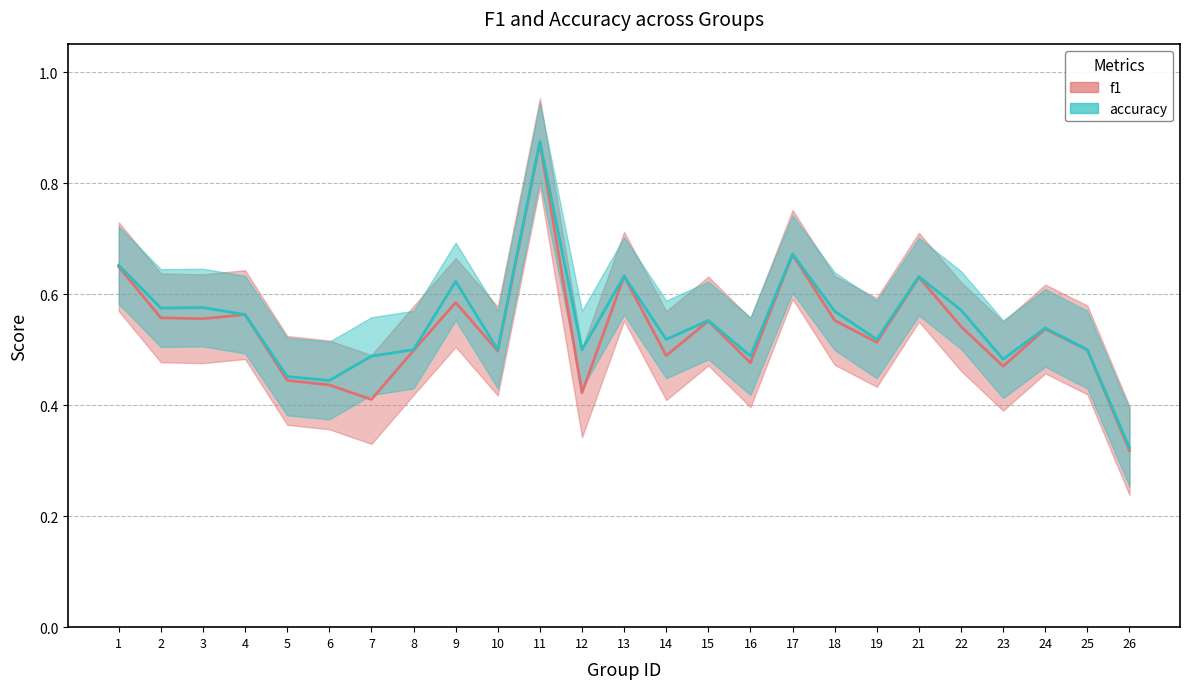

Rank the categories by accuracy value from highest to lowest.

11, 17, 1, 13, 21, 9, 3, 2, 22, 18, 4, 15, 24, 14, 19, 8, 10, 12, 25, 7, 16, 23, 5, 6, 26